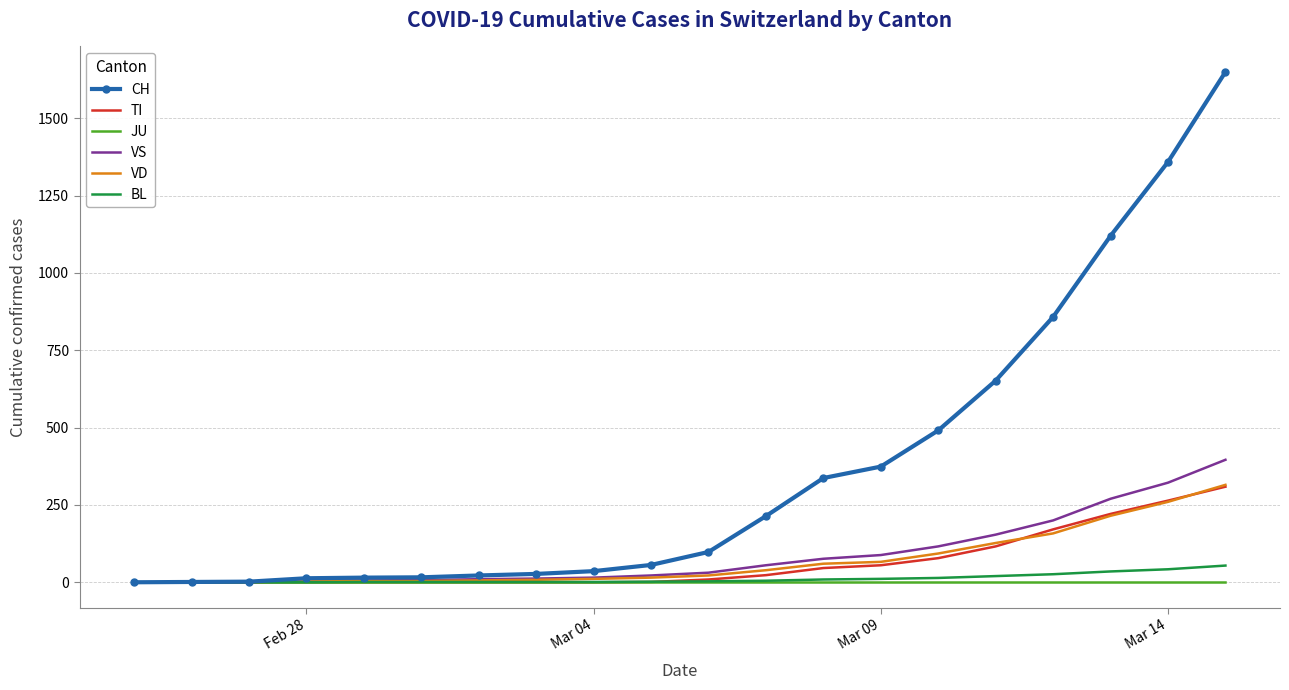

What is the average value of the VS series?

89